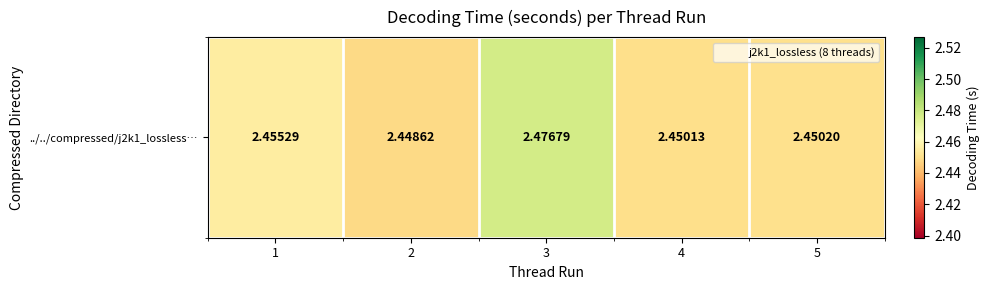

The chart shows a value of 2.5 at 3. True or false?

True